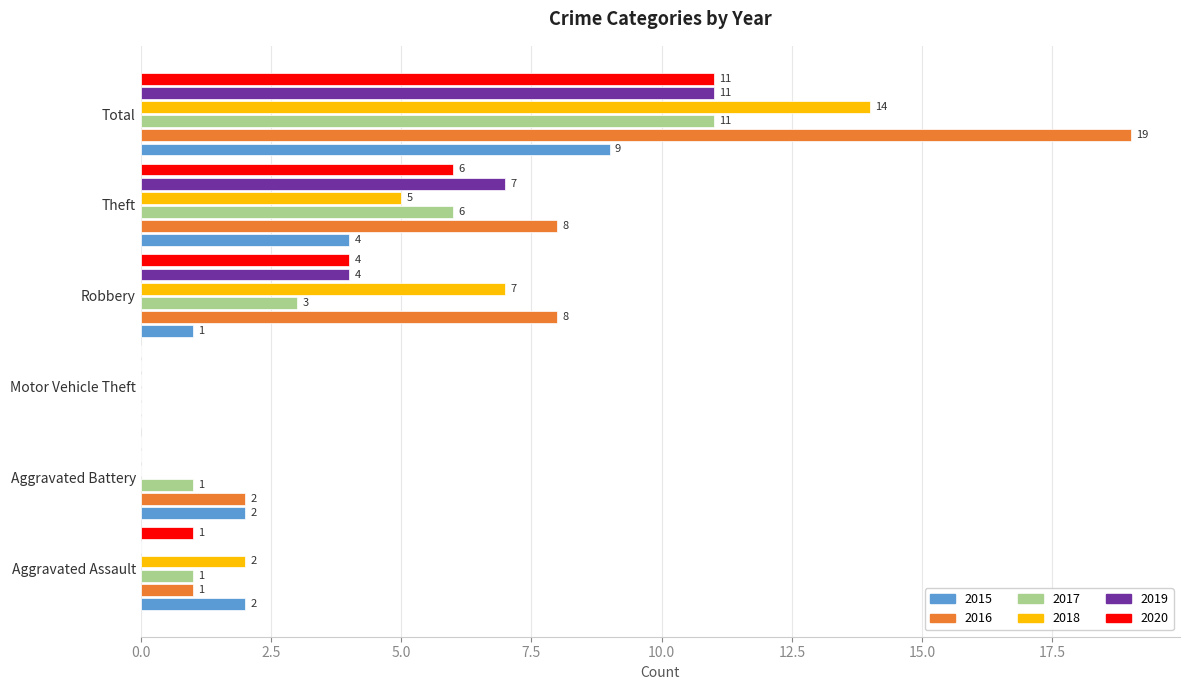

Between Motor Vehicle Theft and Total, which series saw the biggest shift?

2016